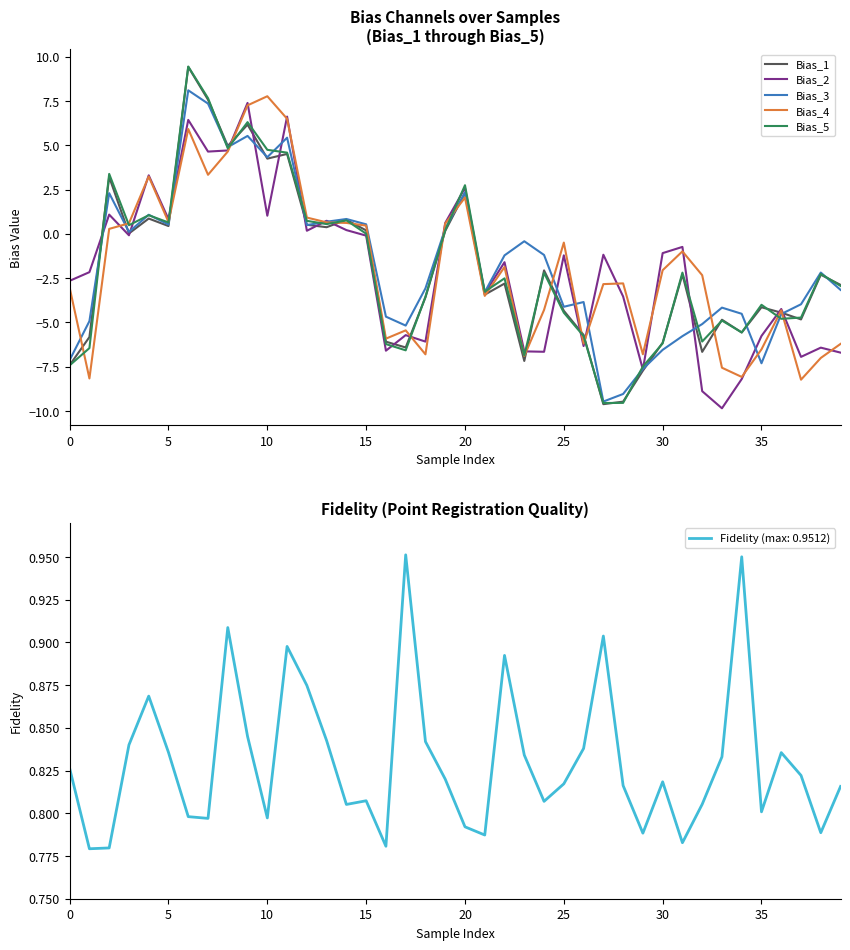

What is the minimum value for Bias_2?

-9.8